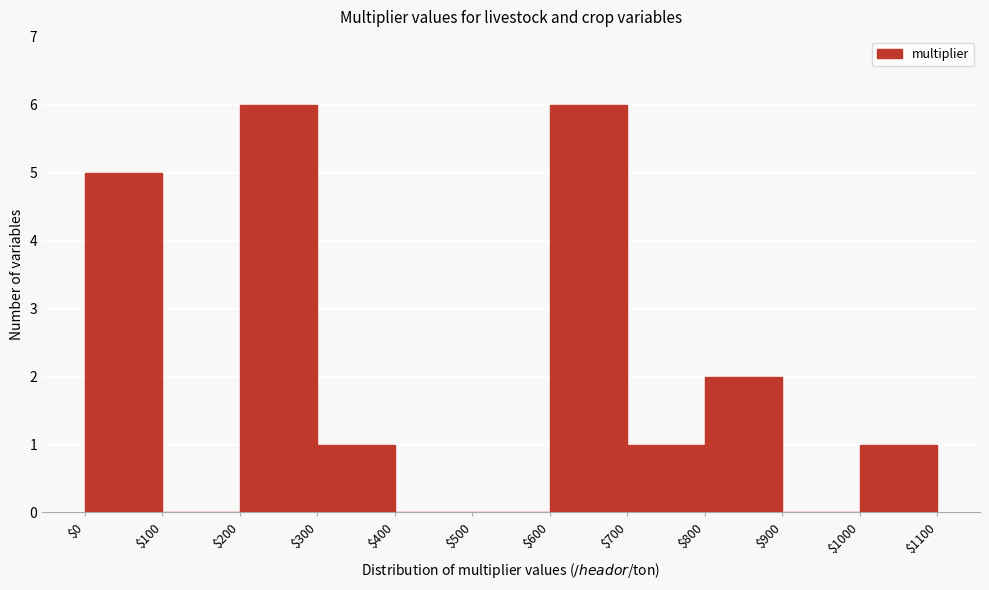

Reading left to right, transcribe this chart: for each bar, give the range it covers on the x-axis and its height. The values are not printed on the chart, so give them approximately, as read against the axis.

$0 to $100: 5
$100 to $200: 0
$200 to $300: 6
$300 to $400: 1
$400 to $500: 0
$500 to $600: 0
$600 to $700: 6
$700 to $800: 1
$800 to $900: 2
$900 to $1000: 0
$1000 to $1100: 1